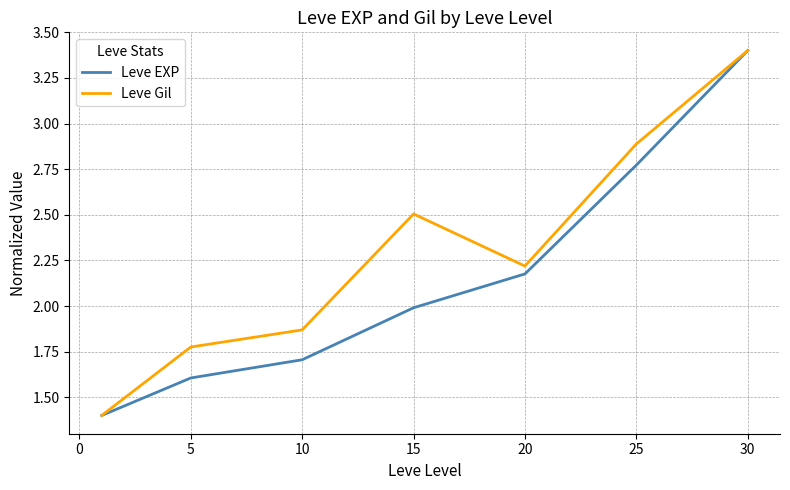

Rank the series by their average value, from lowest to highest.

Leve EXP, Leve Gil